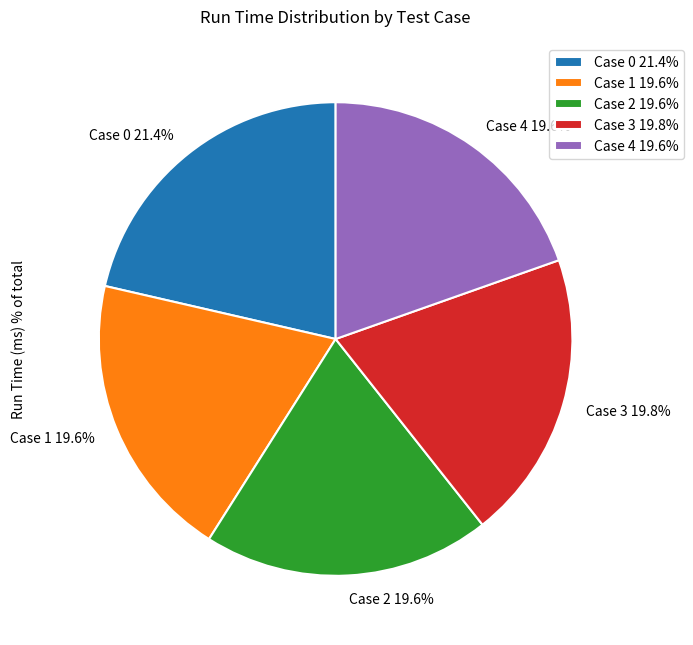

Count the number of slices in the pie.

5